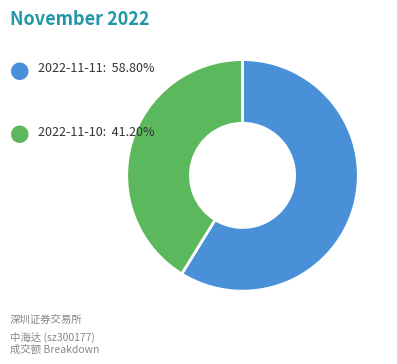

How many slices are in this pie chart?

2